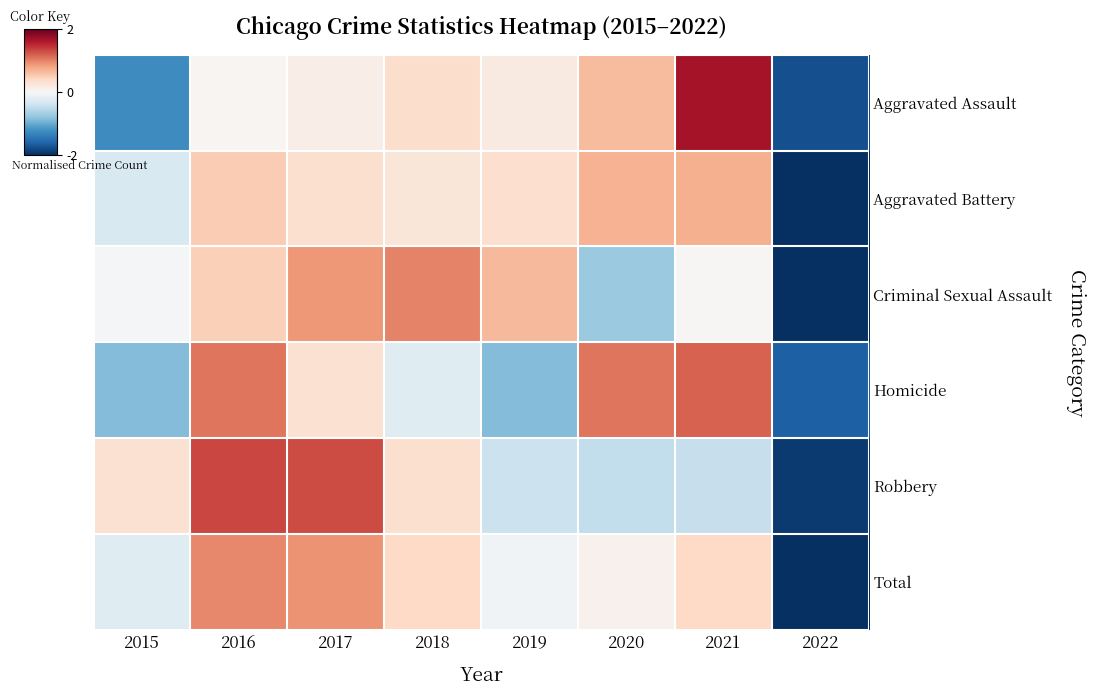

Reading left to right, transcribe all the data shown in this chart.

Aggravated Assault: 2015=-1.3	2016=0.0	2017=0.1	2018=0.4	2019=0.2	2020=0.6	2021=1.7	2022=-1.8
Aggravated Battery: 2015=-0.3	2016=0.5	2017=0.3	2018=0.2	2019=0.3	2020=0.7	2021=0.7	2022=-2.5
Criminal Sexual Assault: 2015=-0.0	2016=0.5	2017=0.9	2018=1.0	2019=0.7	2020=-0.7	2021=0.0	2022=-2.3
Homicide: 2015=-0.9	2016=1.1	2017=0.3	2018=-0.2	2019=-0.9	2020=1.1	2021=1.2	2022=-1.6
Robbery: 2015=0.3	2016=1.3	2017=1.3	2018=0.3	2019=-0.4	2020=-0.5	2021=-0.5	2022=-1.9
Total: 2015=-0.2	2016=1.0	2017=0.9	2018=0.4	2019=-0.1	2020=0.1	2021=0.4	2022=-2.4